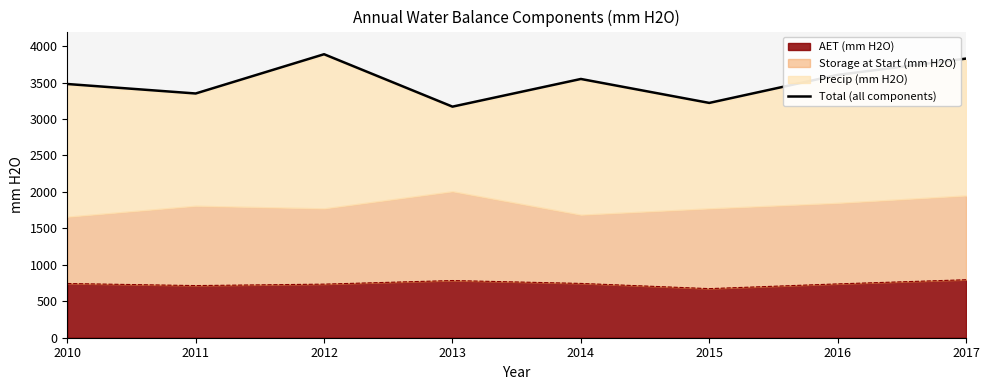

Which label corresponds to the largest value in the chart?

2012